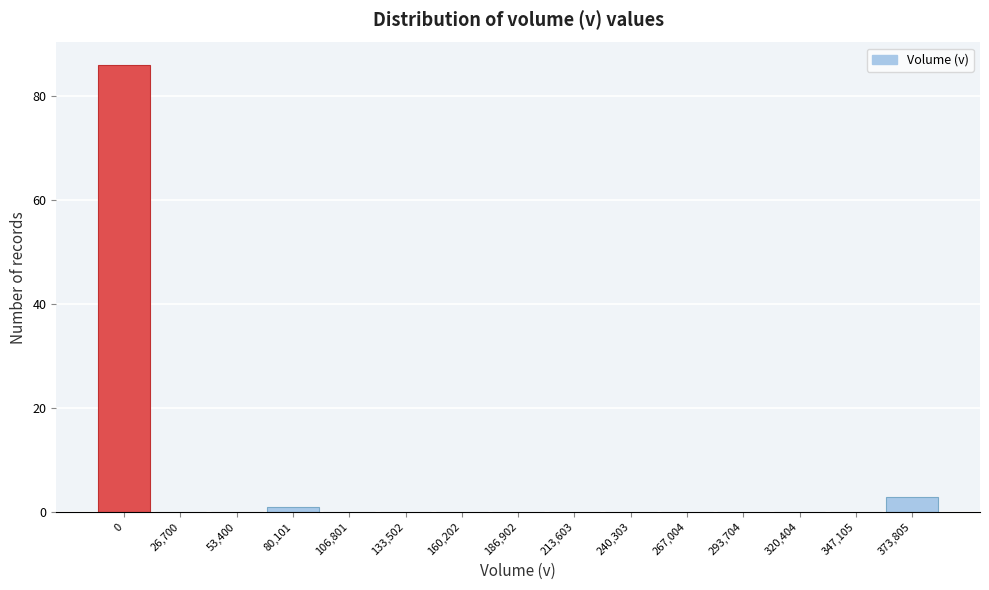

Reading right to left, extract all data points from this chart.

373,805=3	347,105=0	320,404=0	293,704=0	267,004=0	240,303=0	213,603=0	186,902=0	160,202=0	133,502=0	106,801=0	80,101=1	53,400=0	26,700=0	0=86